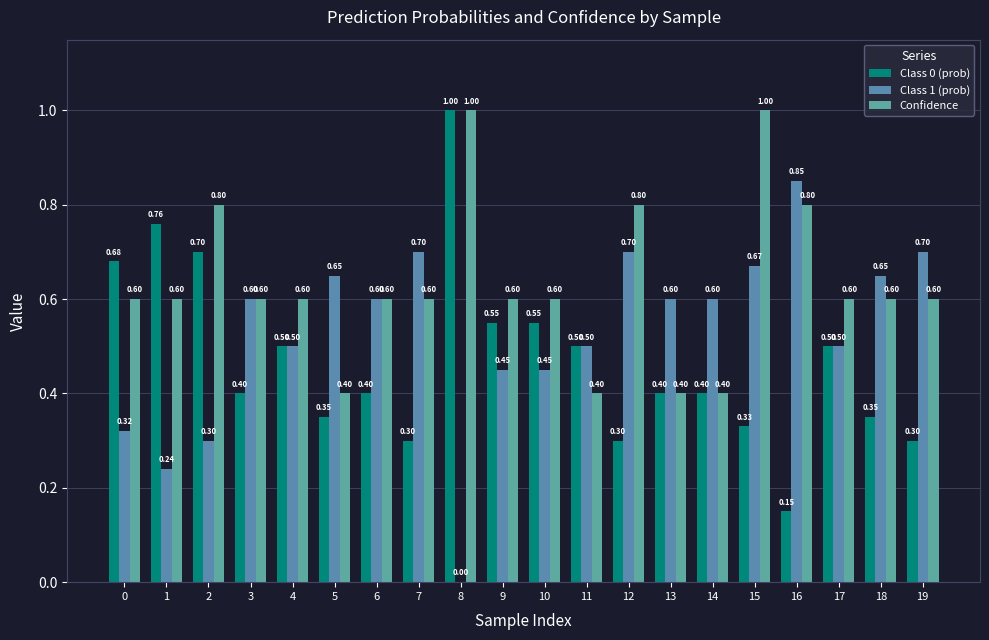

What is the difference between the Class 0 (prob) values at 9 and 14?

0.2